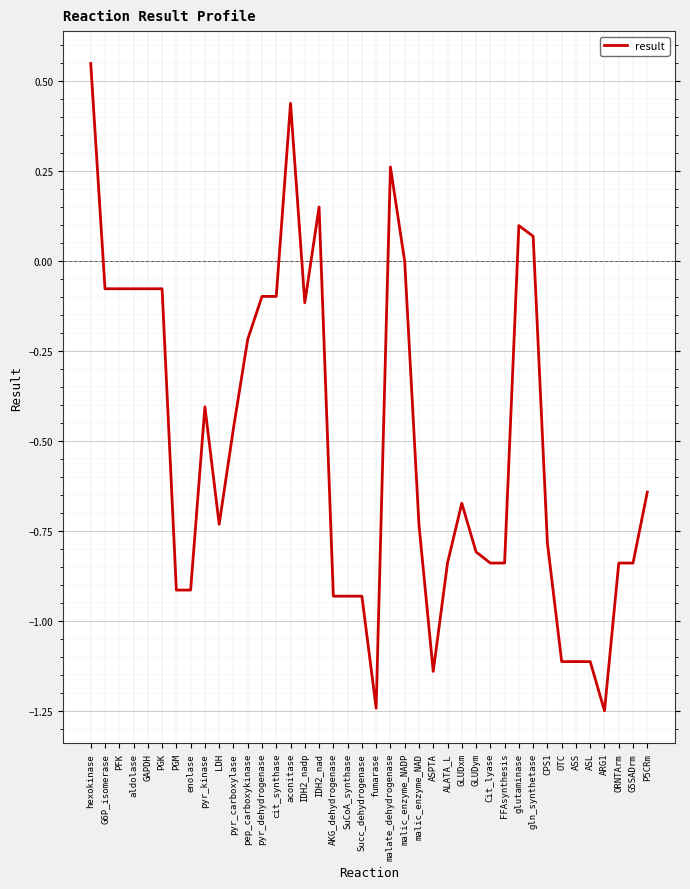

Which label corresponds to the largest value in the chart?

hexokinase